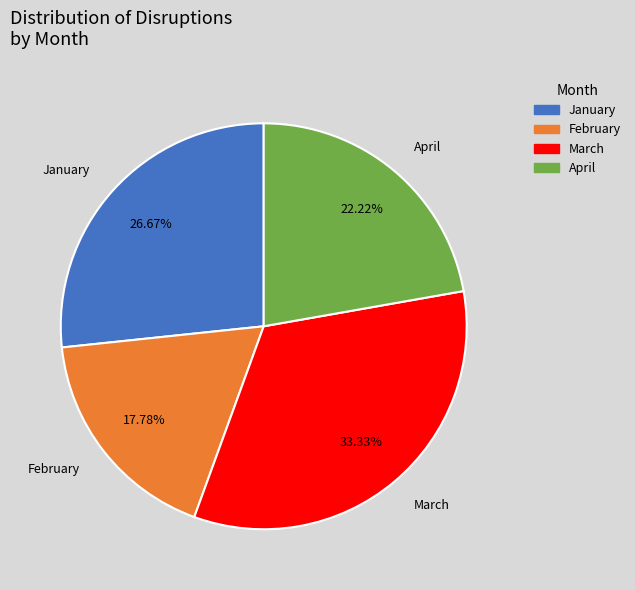

Between April and February, which is larger?

April